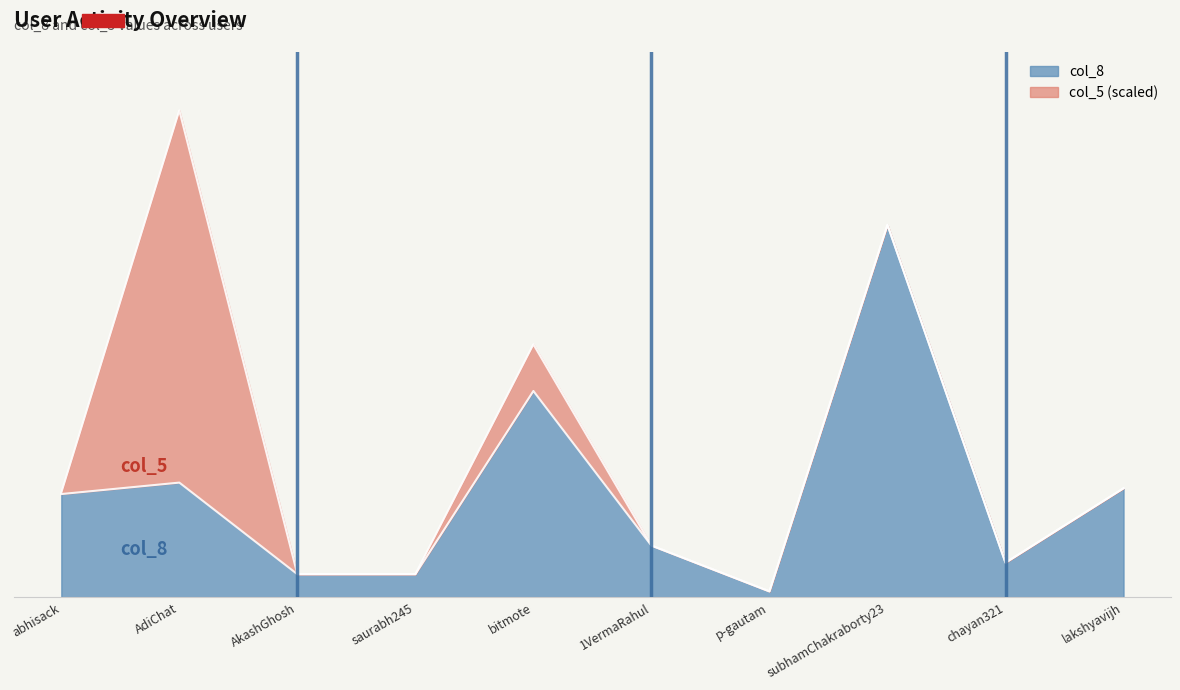

Reading left to right, extract all data points from this chart.

abhisack=18	AdiChat=20	AkashGhosh=4	saurabh245=4	bitmote=36	1VermaRahul=9	p-gautam=1	subhamChakraborty23=65	chayan321=6	lakshyavijh=19